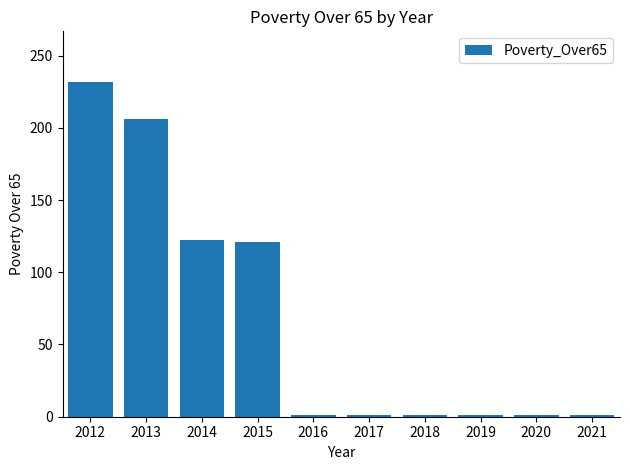

At which label is the value closest to 116?

2015